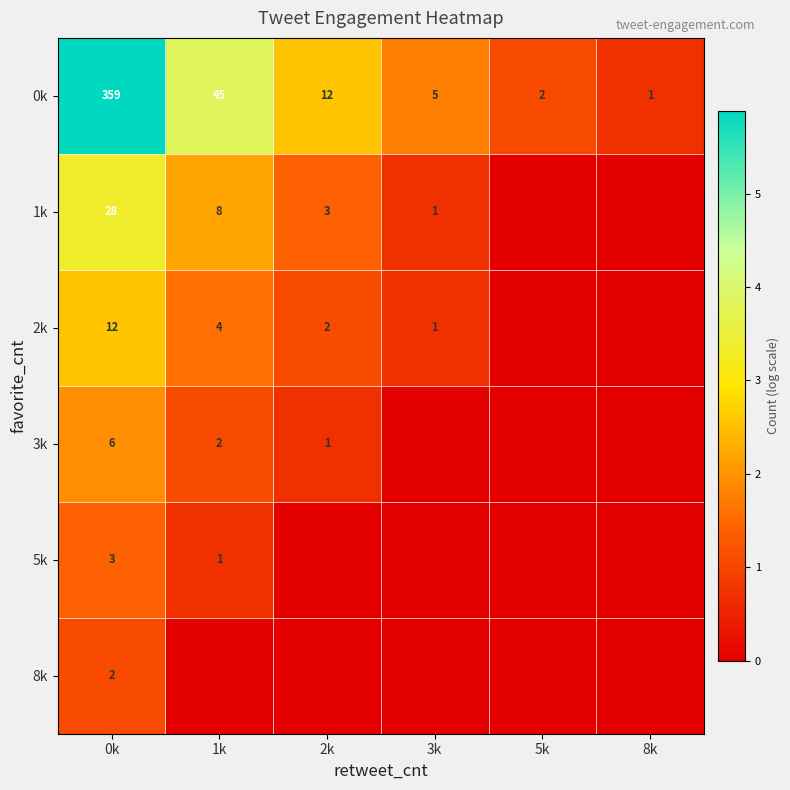

What is the sum of the 3k values at 1k and 0k?

8